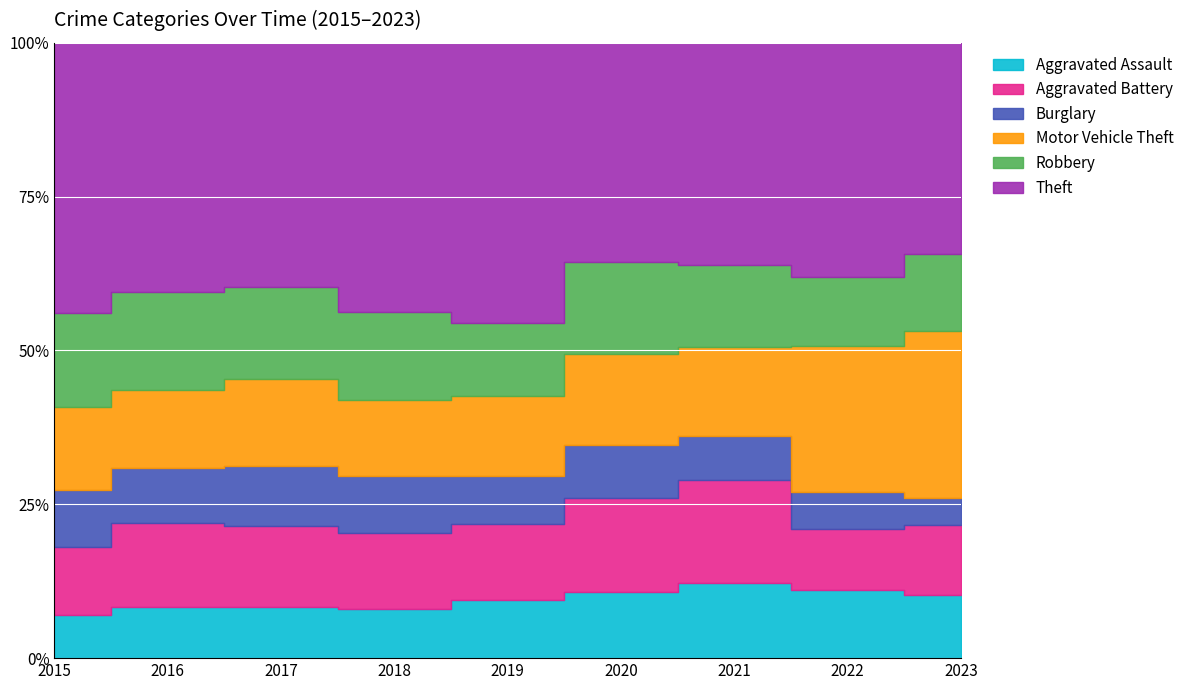

What is the total value across all series at 2017?

3724